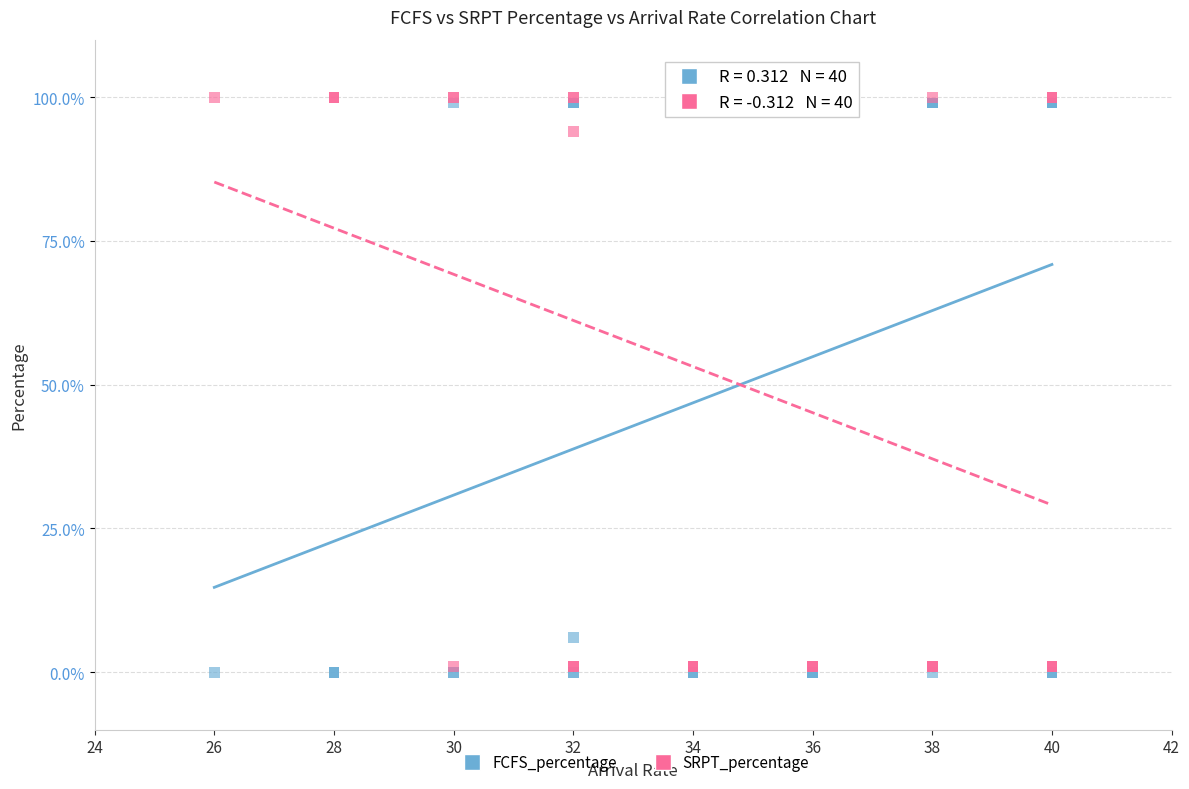

In the FCFS_percentage series, what Y value is closest to 49?

6